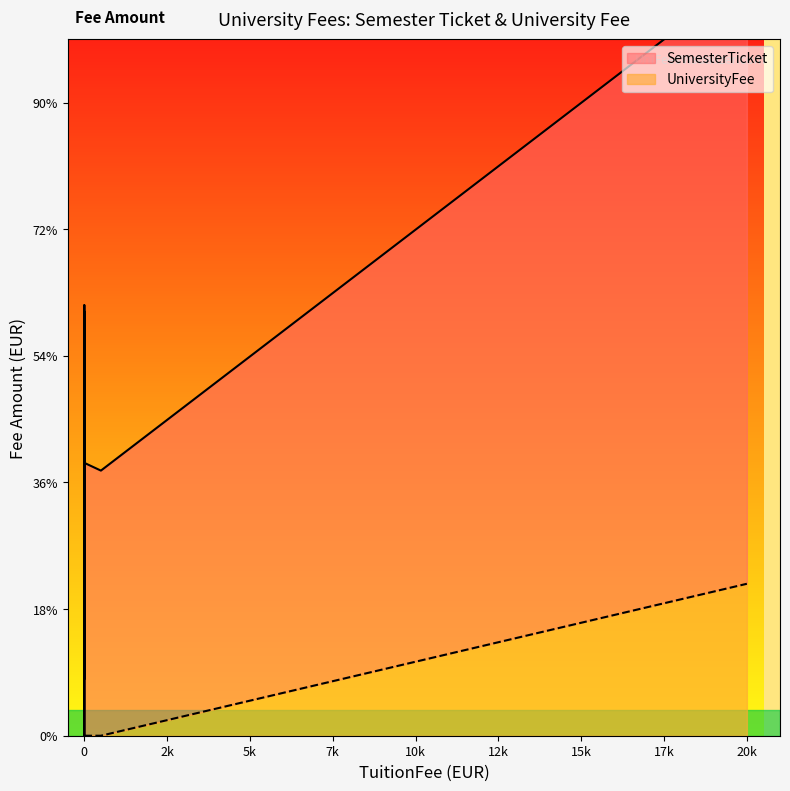

The value of UniversityFee at Free University of Berlin is 0.0. True or false?

True